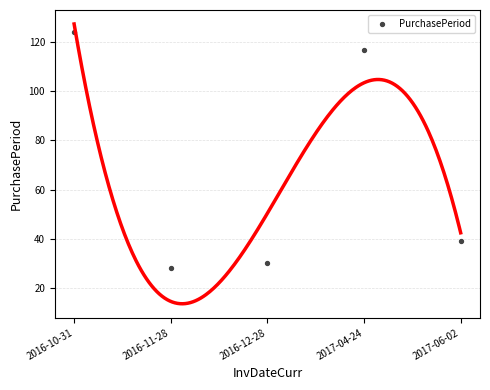

What is the average Y value?

68